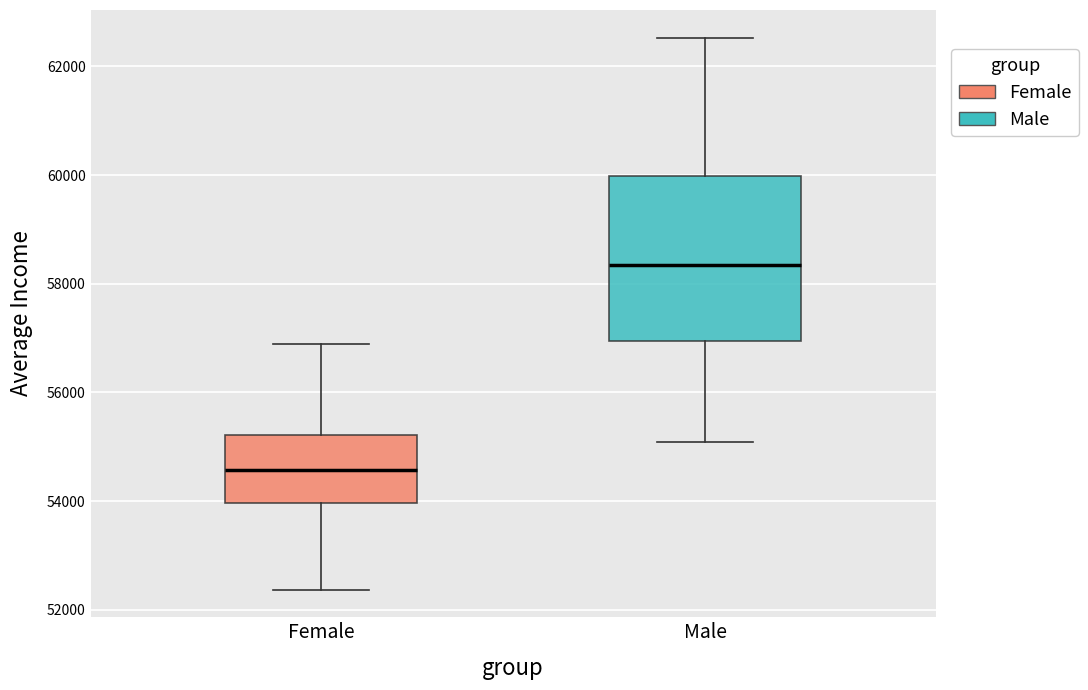

Reading left to right, read every box against the y-axis: the position of its median line, the range the box covers, and the ends of its whiskers. The values are not printed on the chart, so give them approximately, as read against the axis.

Female: median 54600, box 54000 to 55200, whiskers 52400 to 56800
Male: median 58400, box 57000 to 60000, whiskers 55000 to 62600